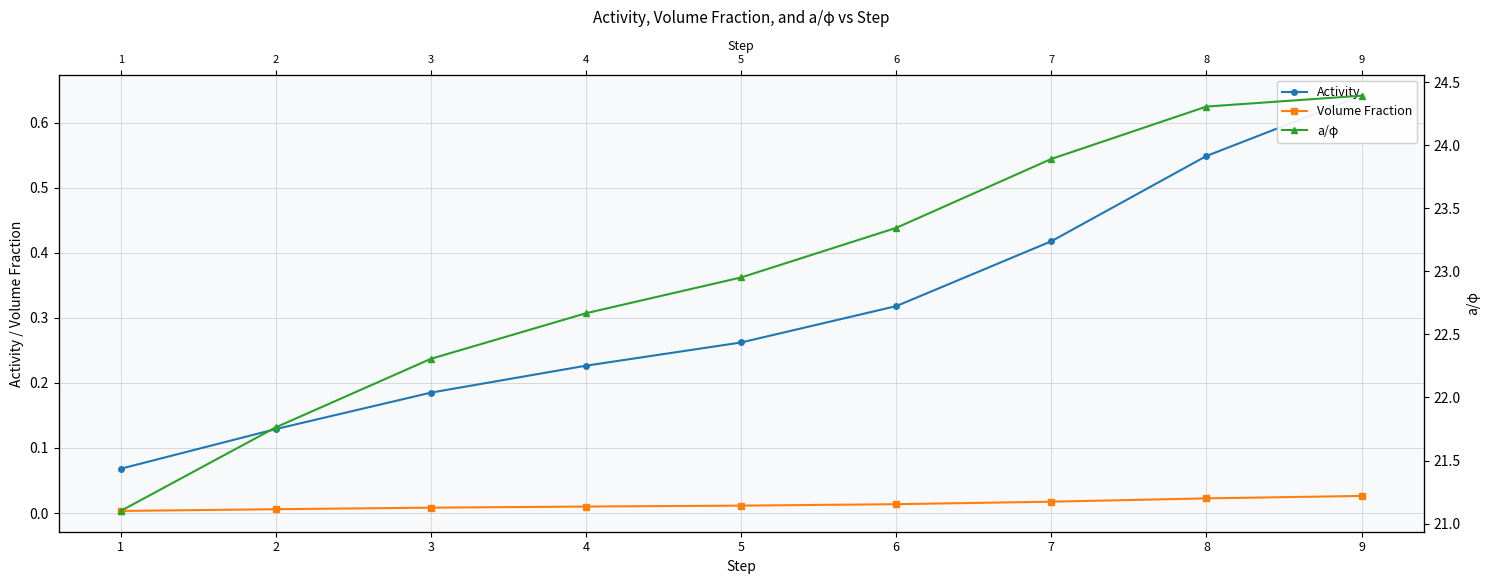

The value of a/φ at 4 is 22.7. True or false?

True